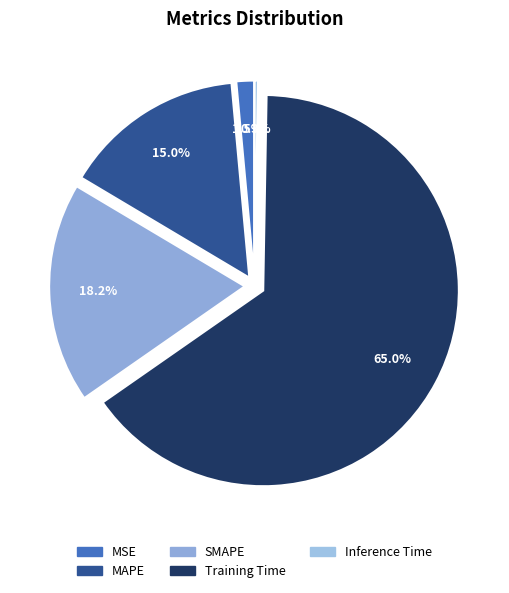

Does Inference Time represent more than half of the total?

No